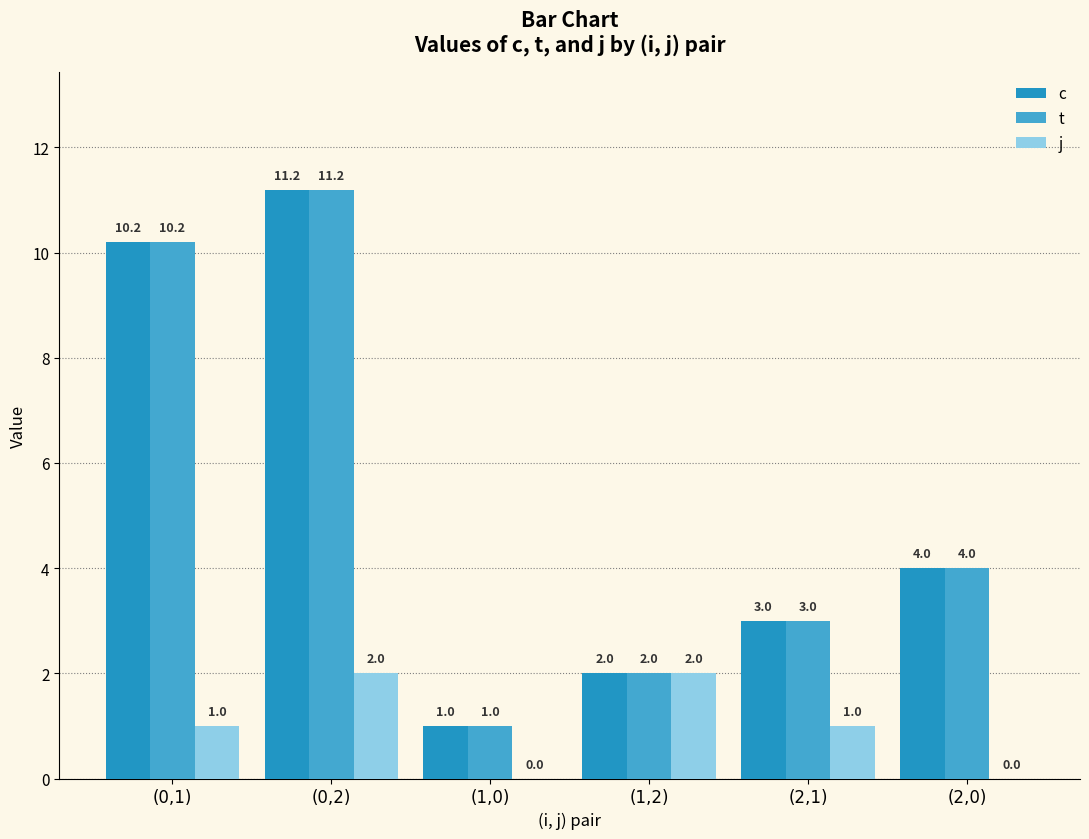

The j series shows 2.0 at (1,2). True or false?

True